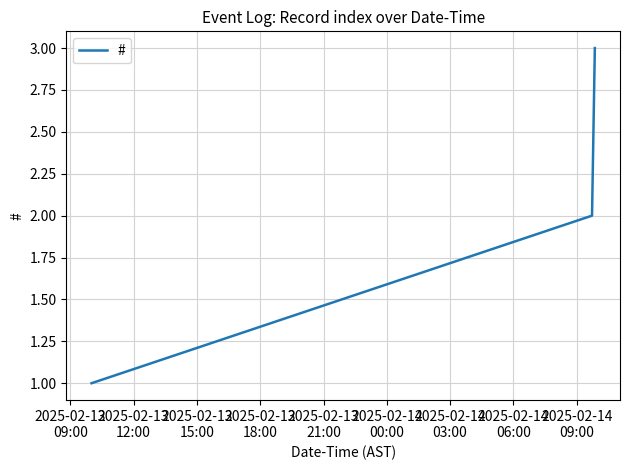

What is the sum of all values?

6